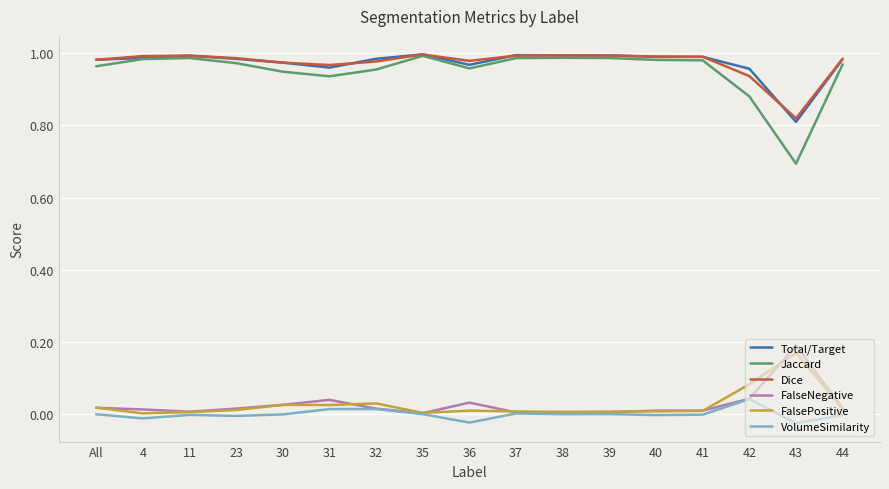

Which series has the widest spread of values?

Jaccard